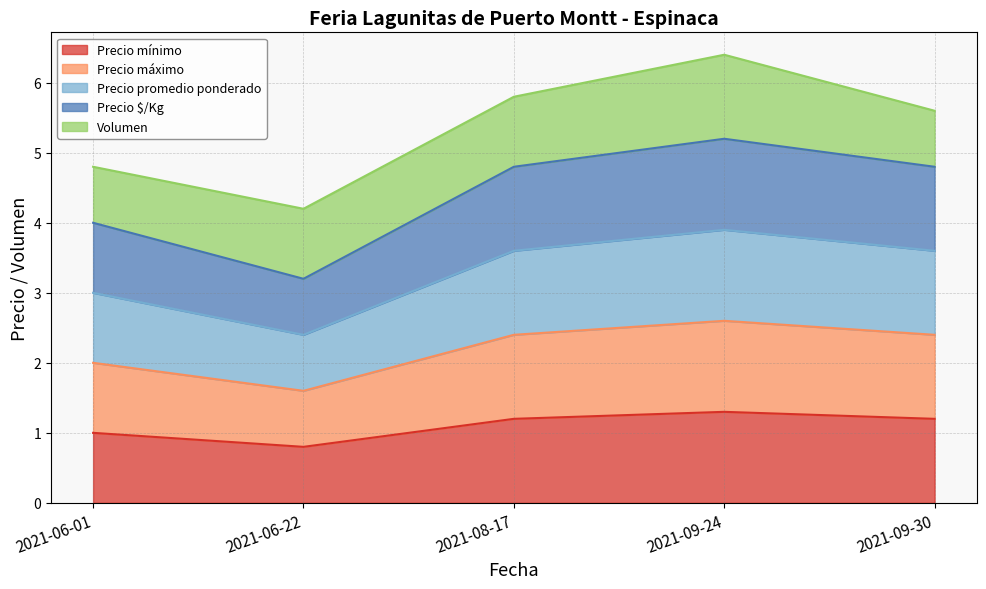

At how many categories does at least one series exceed 3?

5